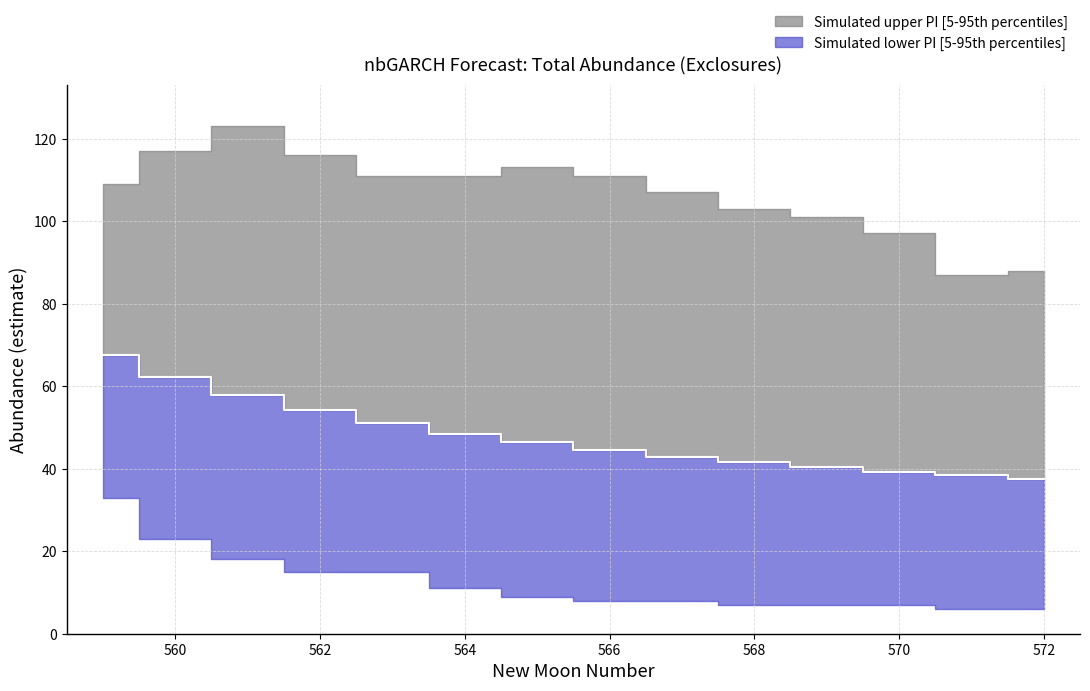

True or false: the data has more than 2 interior local peaks.

False